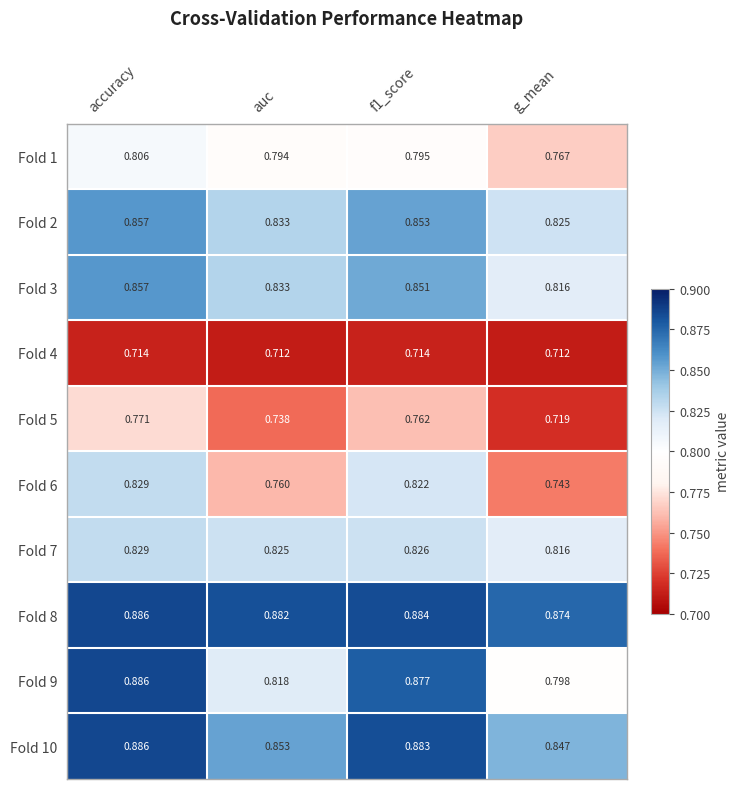

At which label is Fold 2 closest to 0?

g_mean